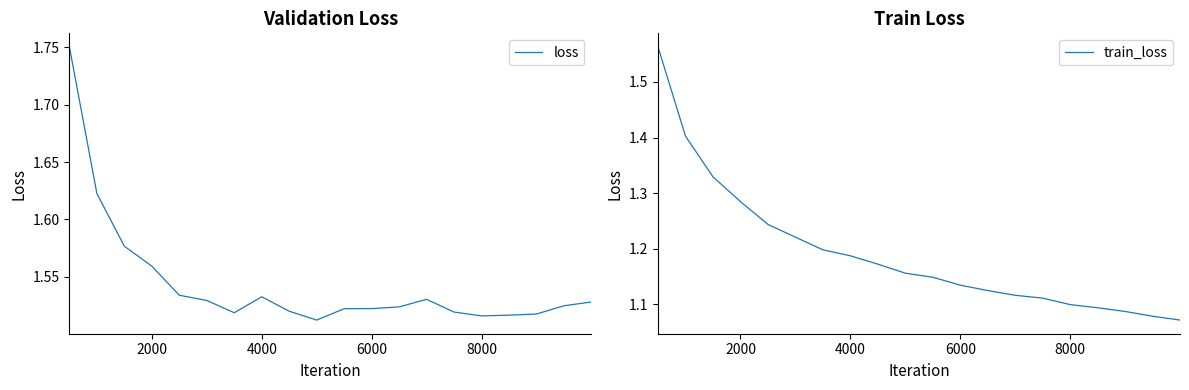

Where is the first local maximum for loss?

4000